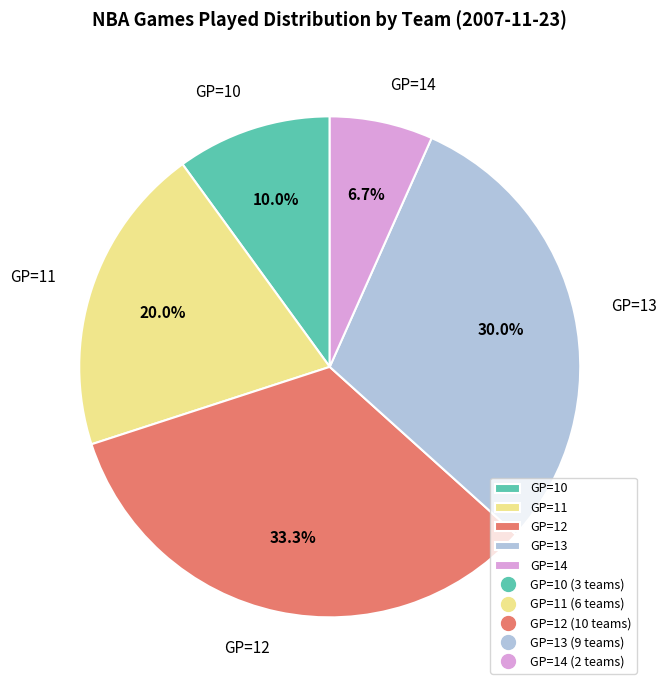

Which category has the smallest portion of the pie?

GP=14